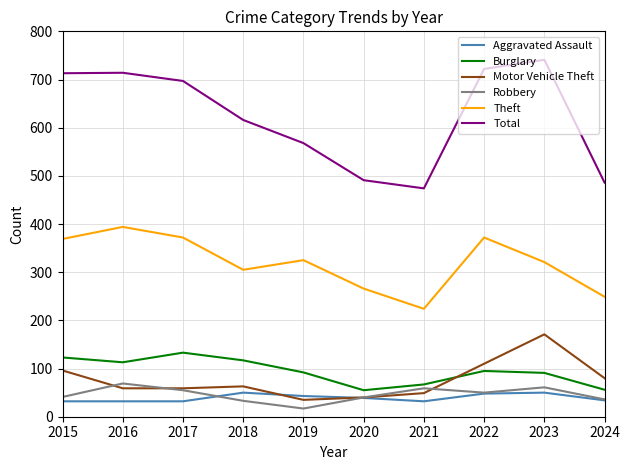

What is the difference between the Robbery values at 2020 and 2023?

21